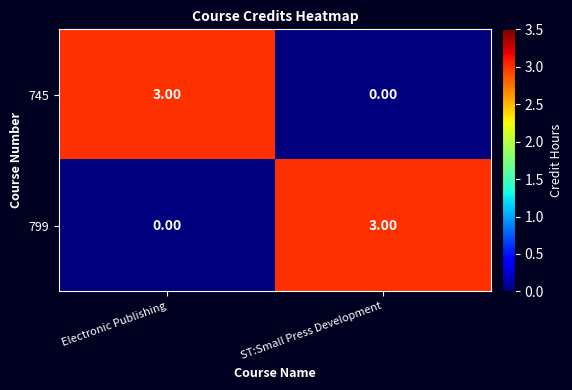

What is the difference between the highest and lowest values at Electronic Publishing?

3